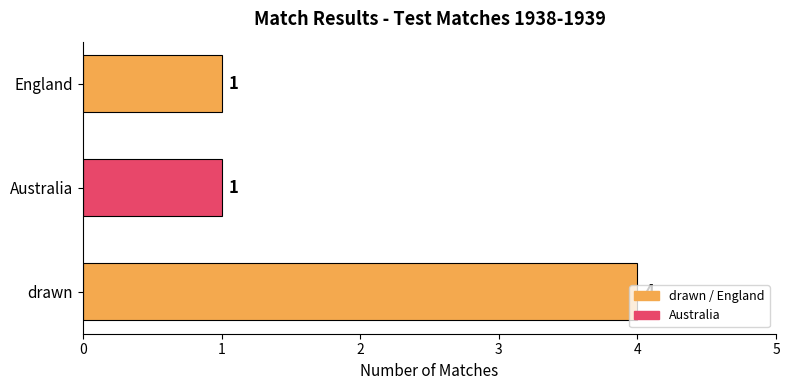

What is the maximum value shown in the chart?

4